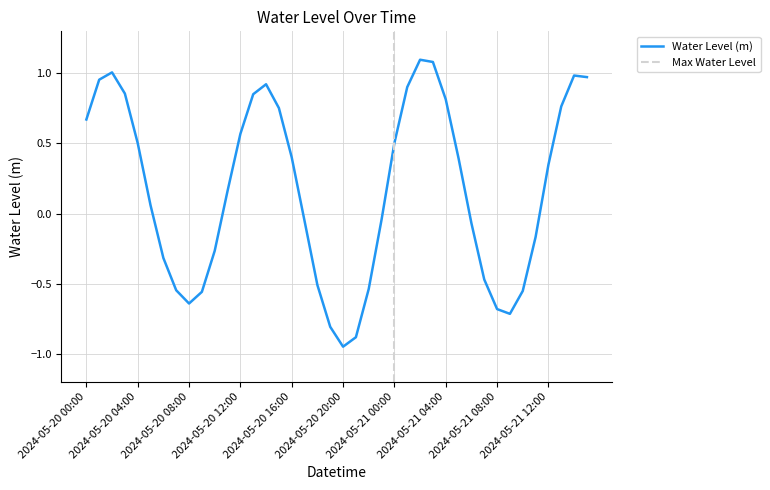

How many data points are less than 0?

18